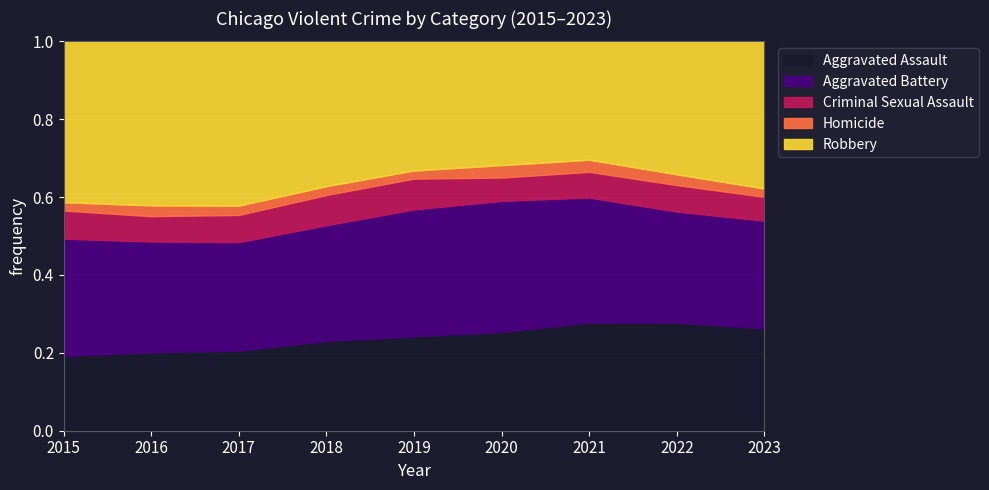

How many lines are shown in the chart?

5